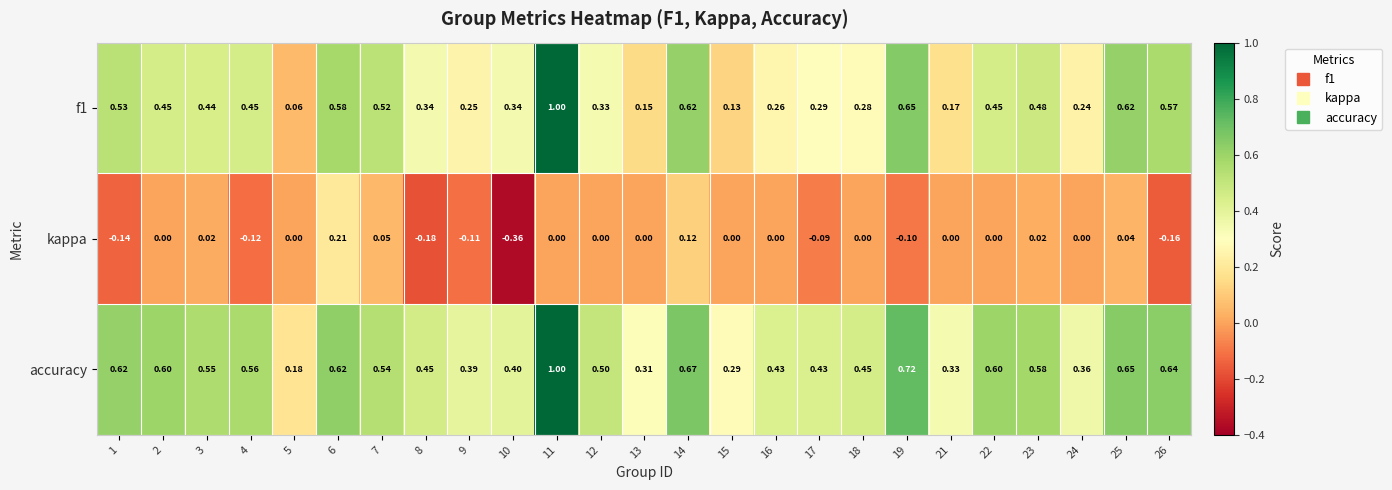

Between 4 and 10, which series saw the biggest shift?

kappa